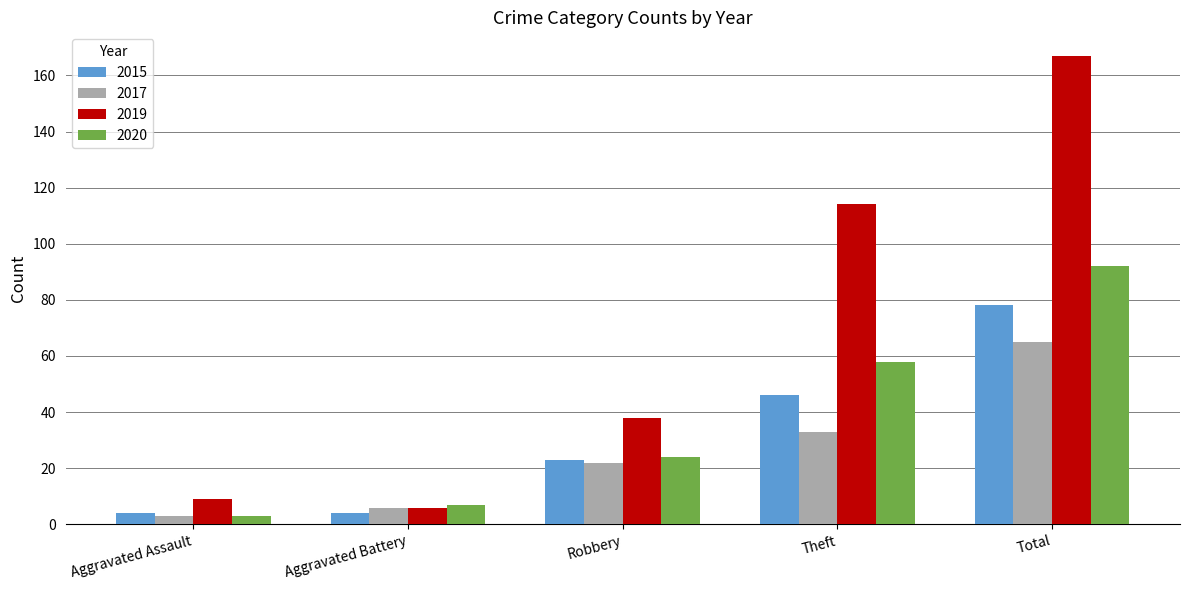

Which series has the largest range (max minus min)?

2019